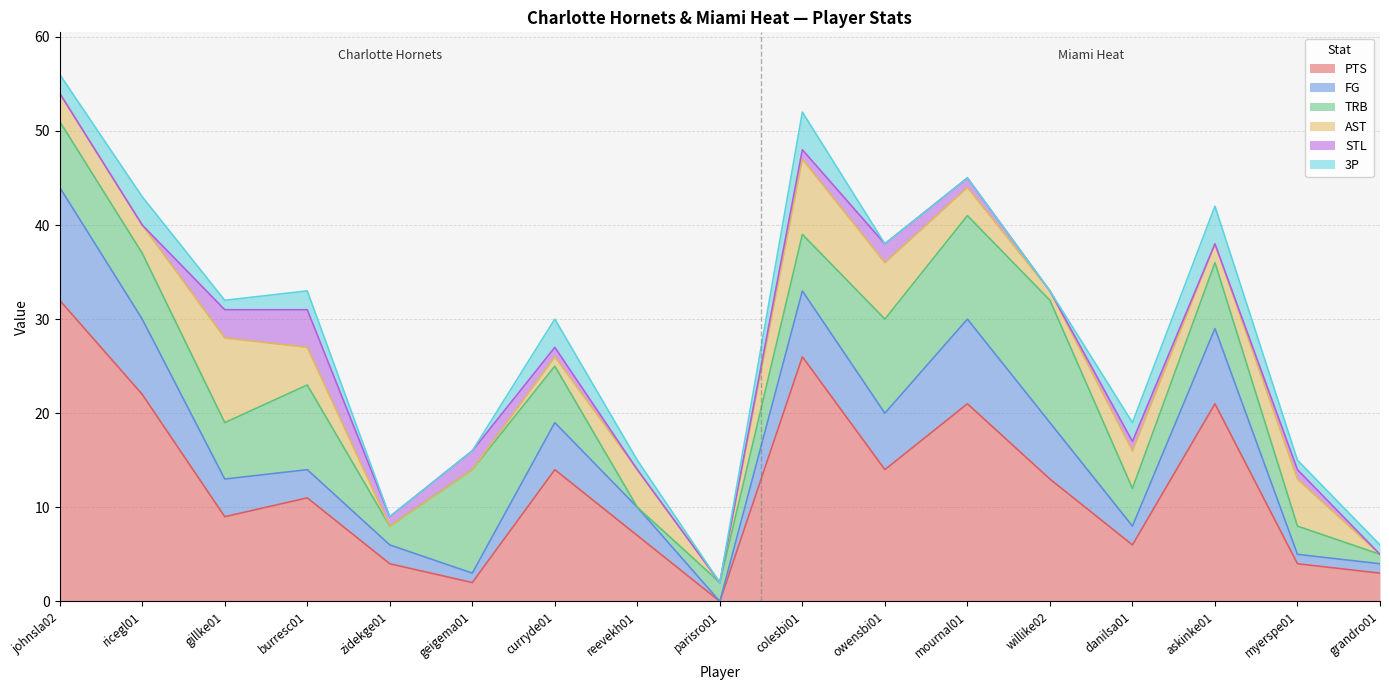

Reading right to left, transcribe all the data shown in this chart.

PTS: 3	4	21	6	13	21	14	26	0	7	14	2	4	11	9	22	32
FG: 1	1	8	2	6	9	6	7	0	3	5	1	2	3	4	8	12
TRB: 1	3	7	4	13	11	10	6	2	0	6	11	2	9	6	7	7
AST: 0	5	2	4	1	3	6	8	0	4	1	0	0	4	9	3	3
STL: 0	1	0	1	0	1	2	1	0	0	1	2	1	4	3	0	0
3P: 1	1	4	2	0	0	0	4	0	1	3	0	0	2	1	3	2